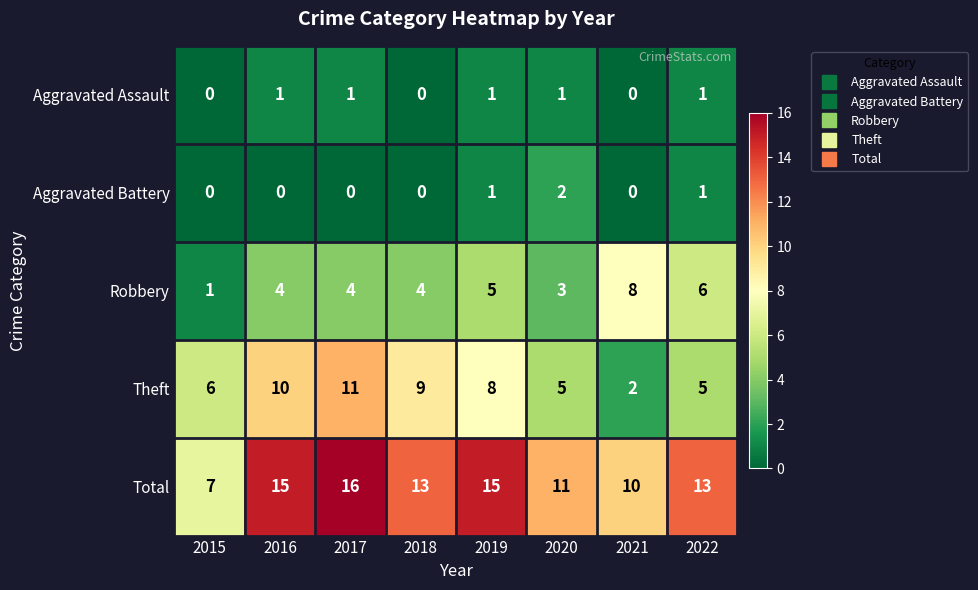

How many categories are shown in the chart?

8